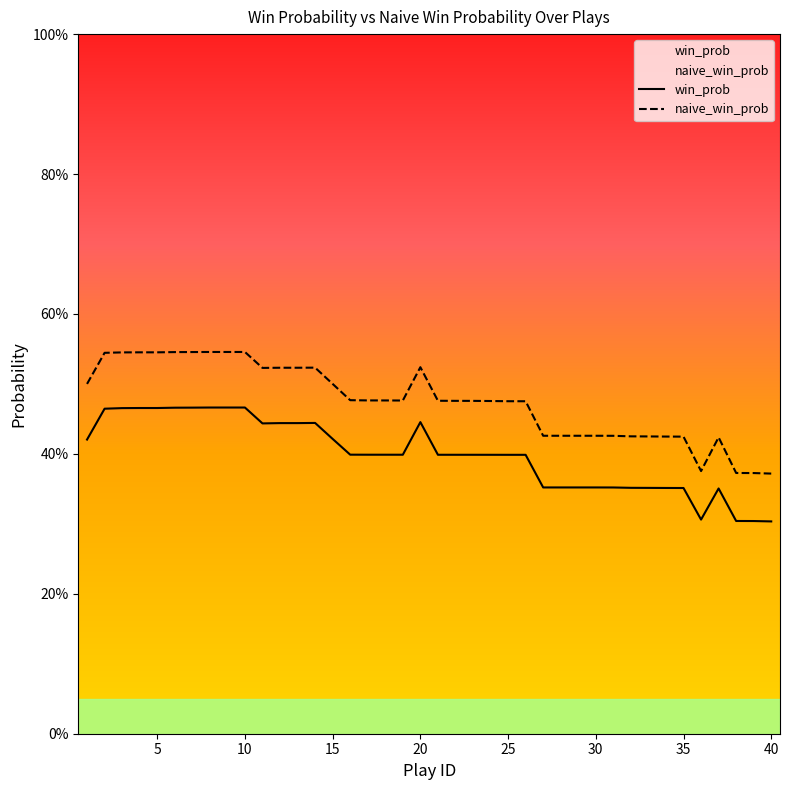

True or false: win_prob has a value of 0.3 at 38.

True